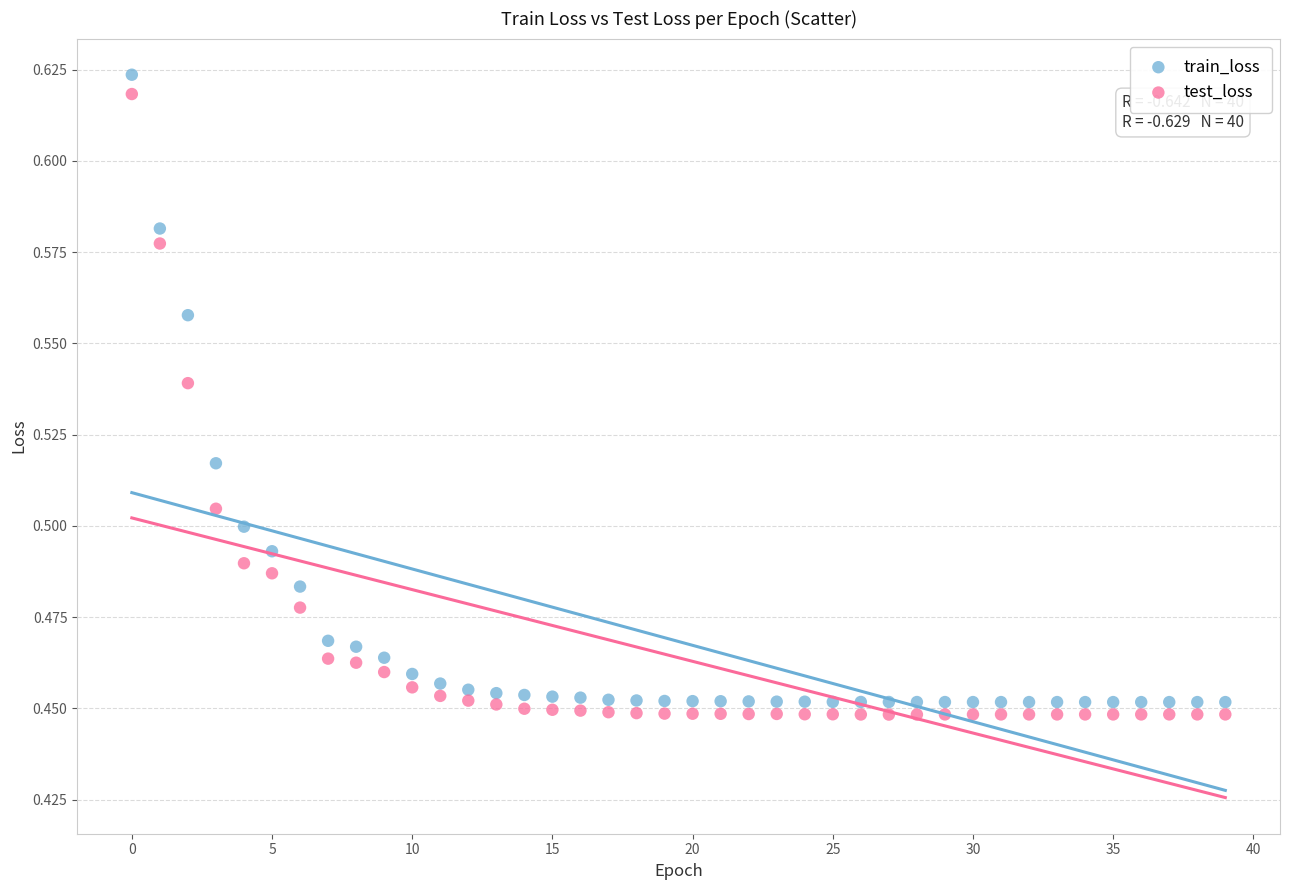

Which series has the largest Y range (max minus min)?

train_loss